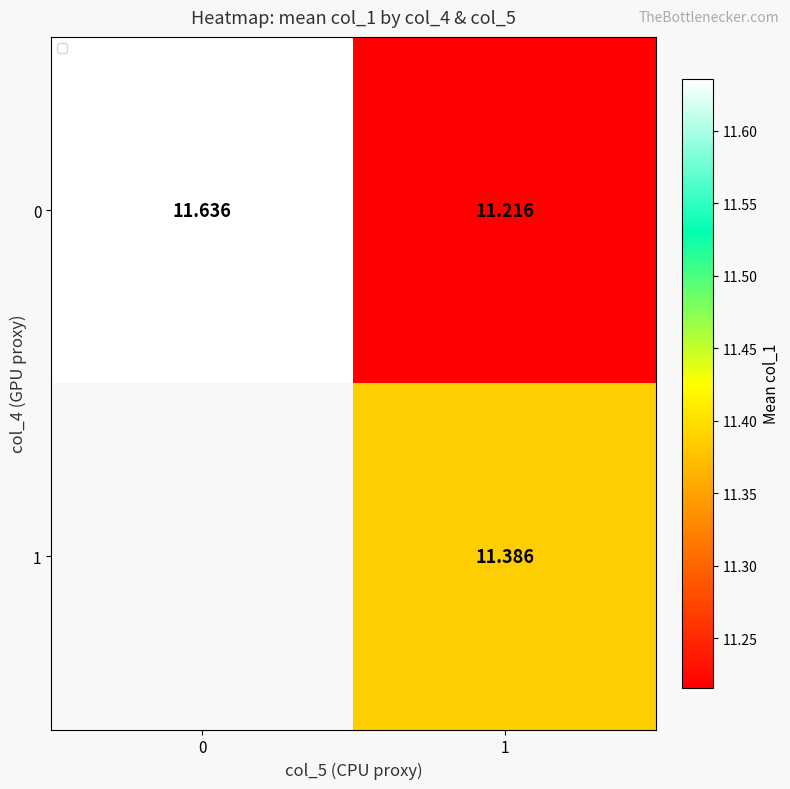

What is the difference between the maximum and minimum values in the row_0 series?

0.4